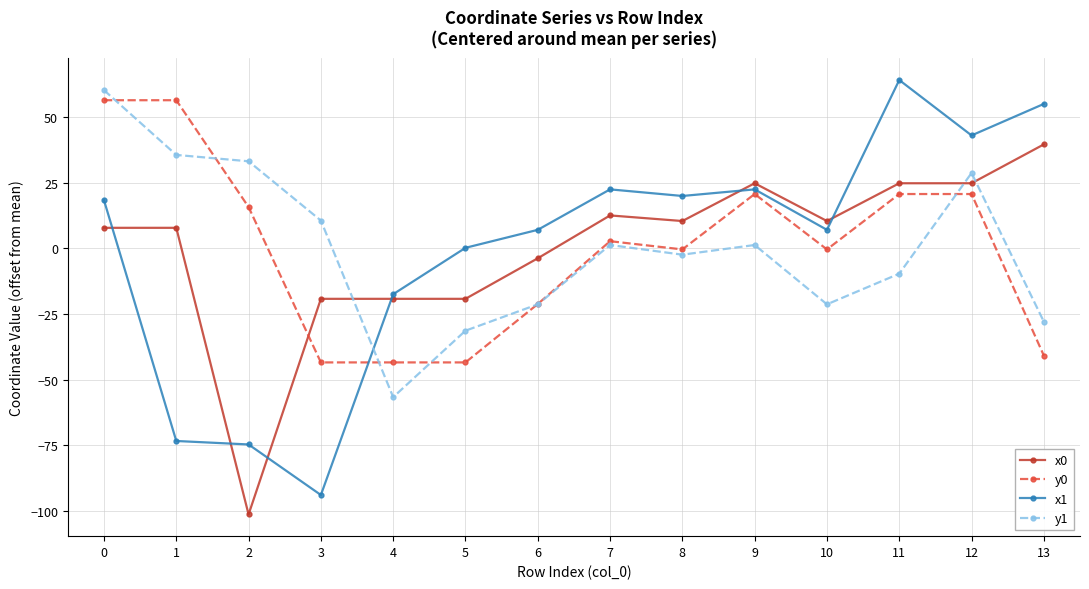

What is the value of the y0 point at the 1st from the left?

56.4